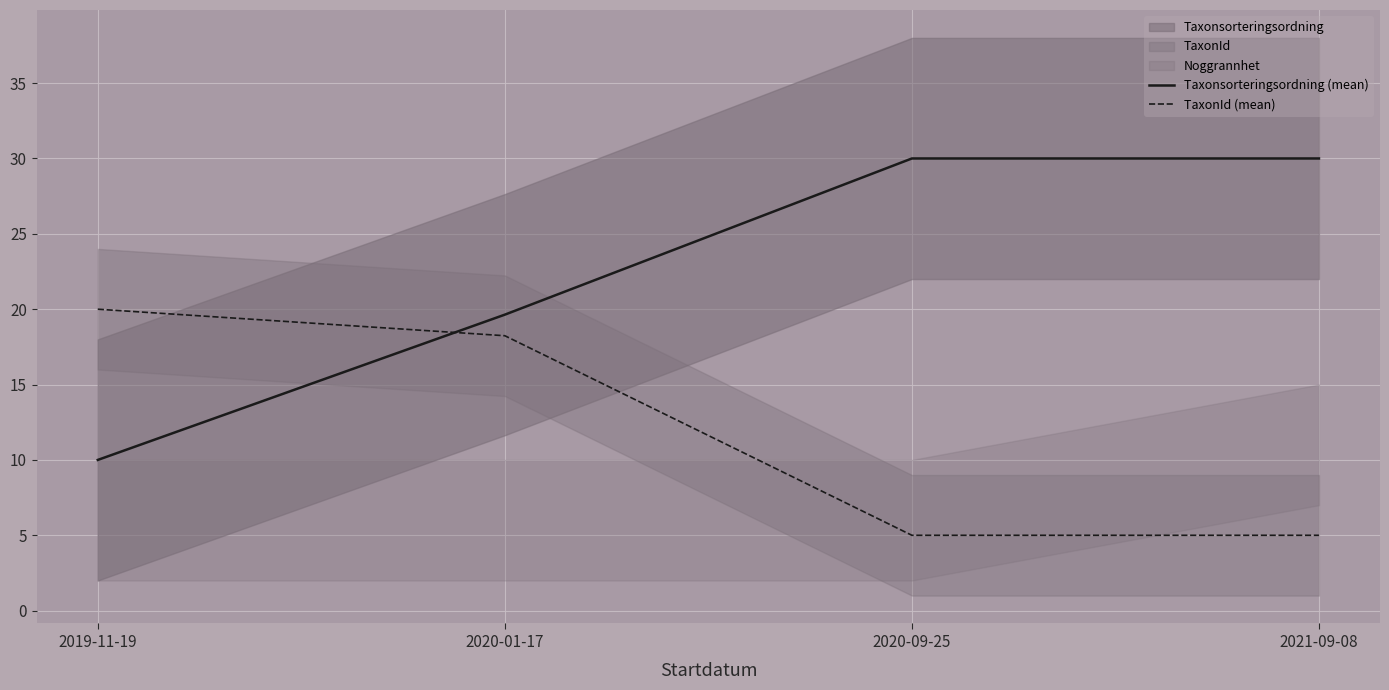

Which category has the lowest value across all series?

2020-09-25